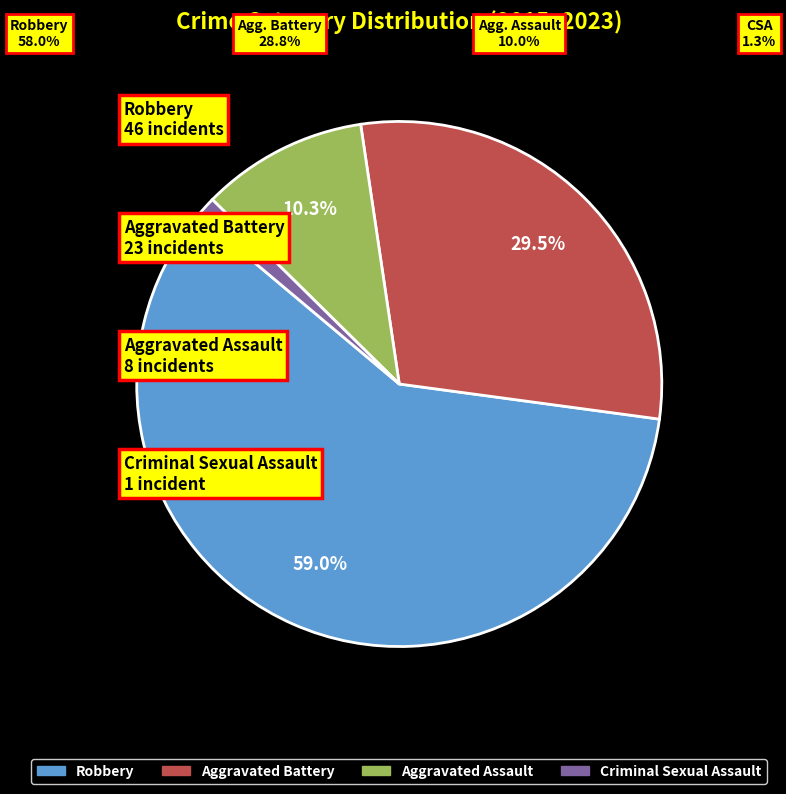

How many slices are in this pie chart?

4